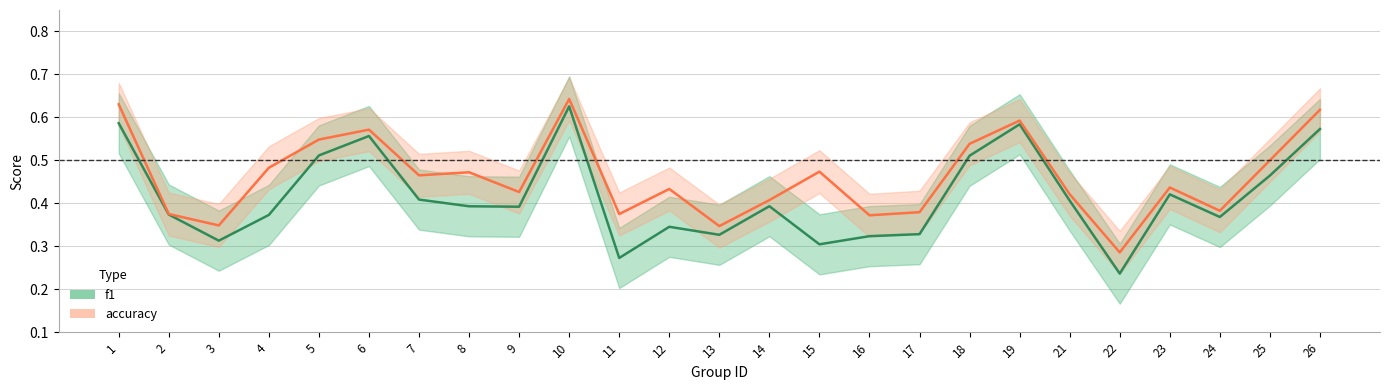

Between 25 and 7, which is larger?

25